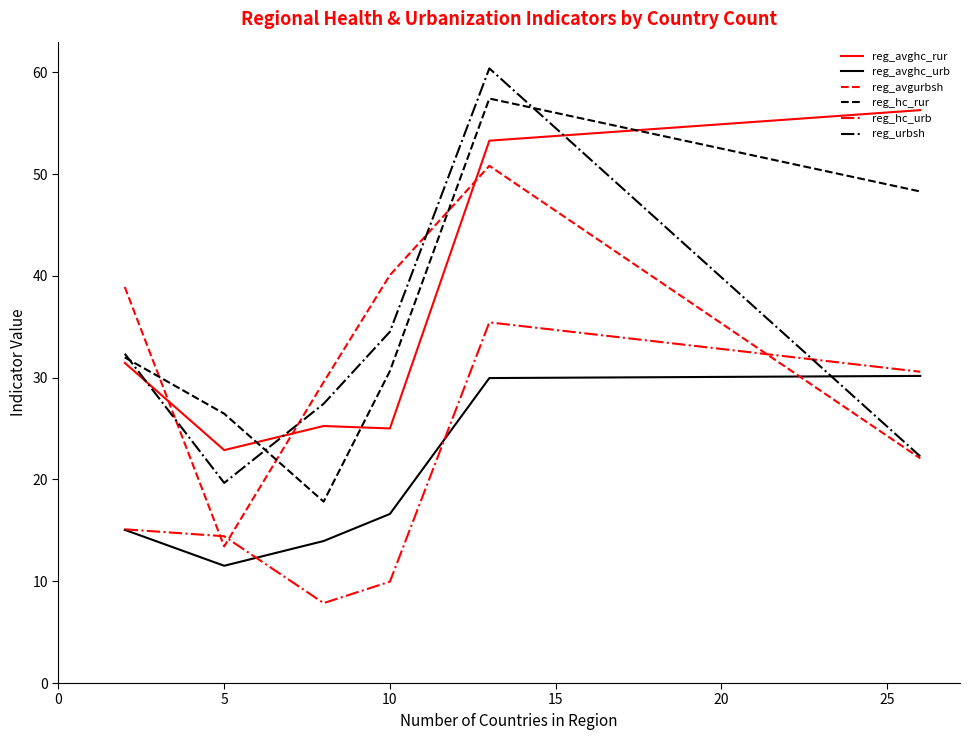

True or false: reg_avghc_rur and reg_hc_urb cross at least once.

False